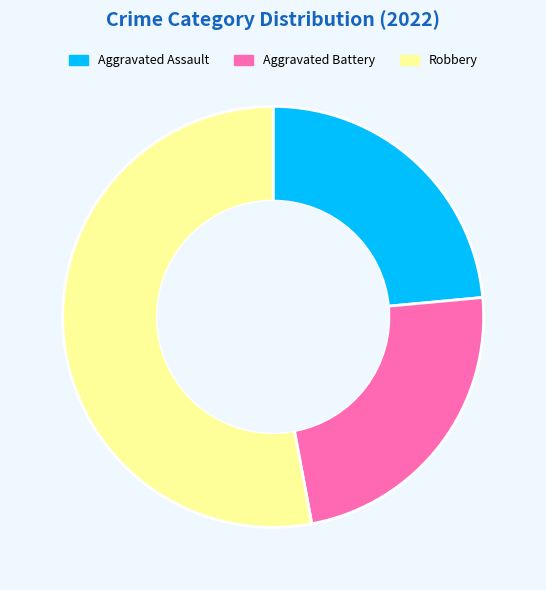

Is it true that Aggravated Battery is 34% of the pie?

False